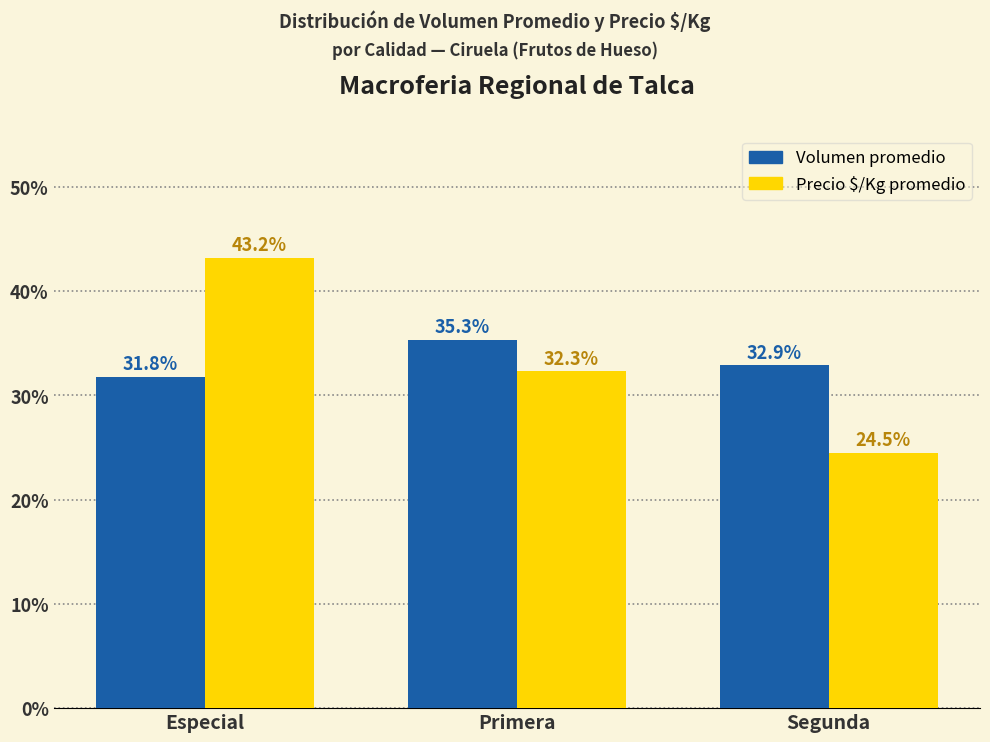

What is the maximum value shown in the chart?

43.2